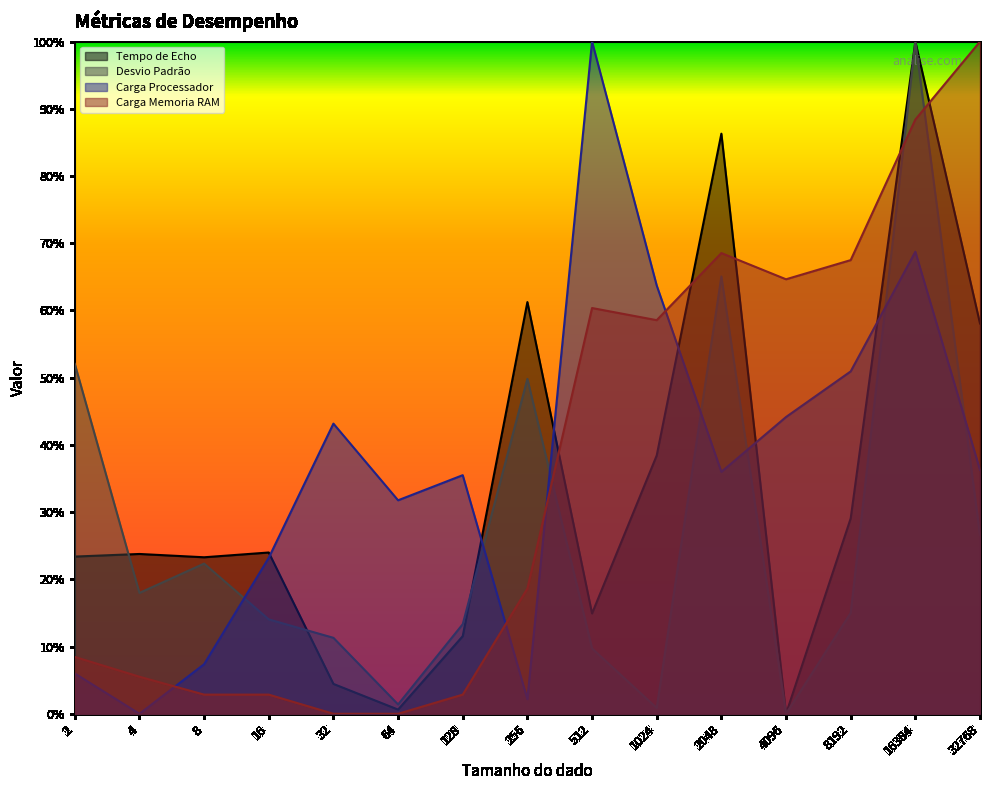

True or false: Tempo de Echo has more than 1 points higher than both neighbors.

True